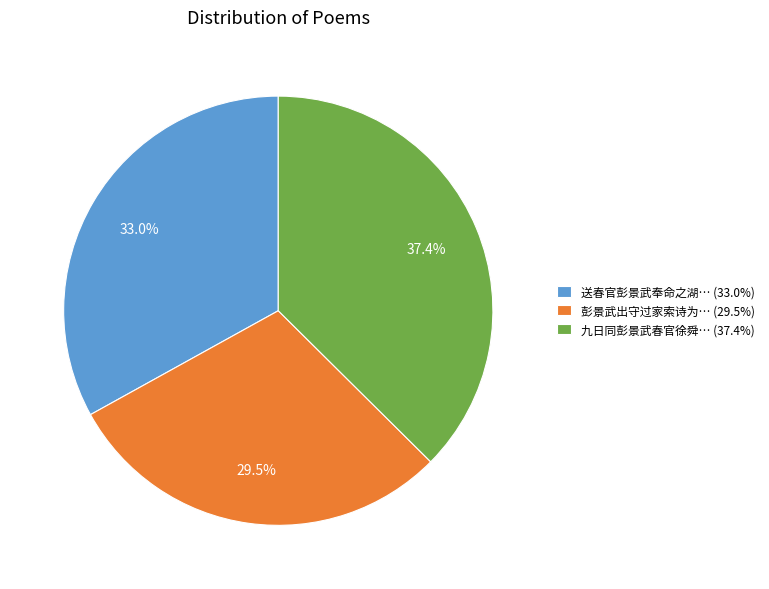

What is the largest slice in the pie chart?

九日同彭景武春官徐舜… (37.4%)